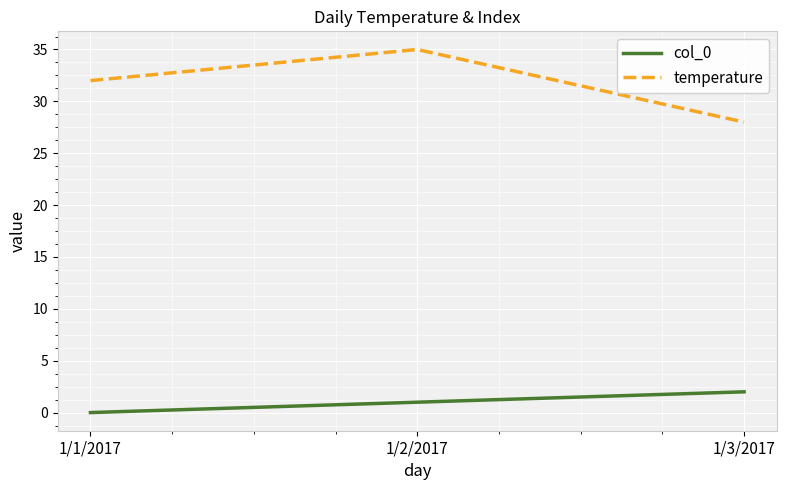

Count the number of data series in this chart.

2